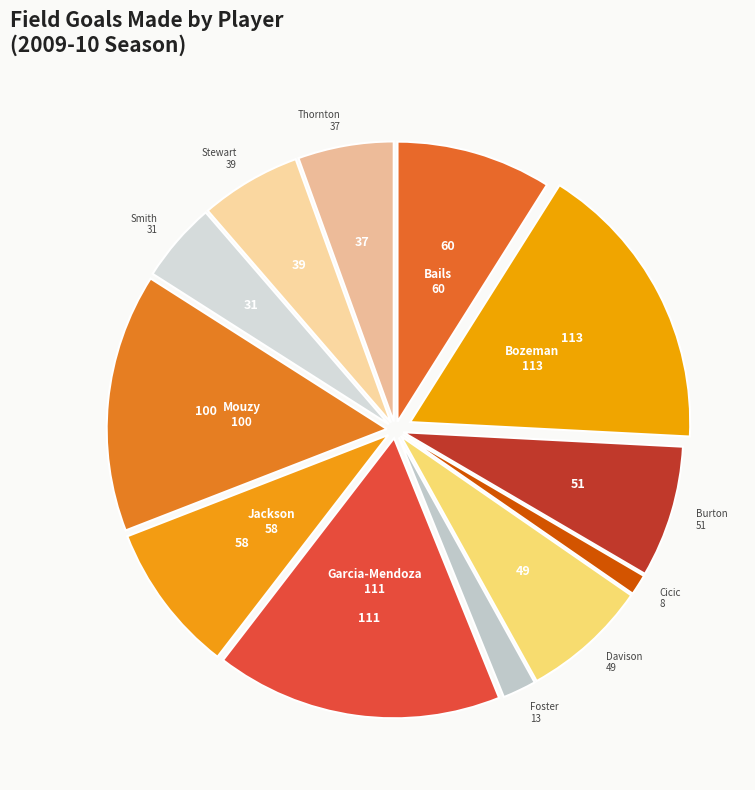

Count the number of slices in the pie.

12